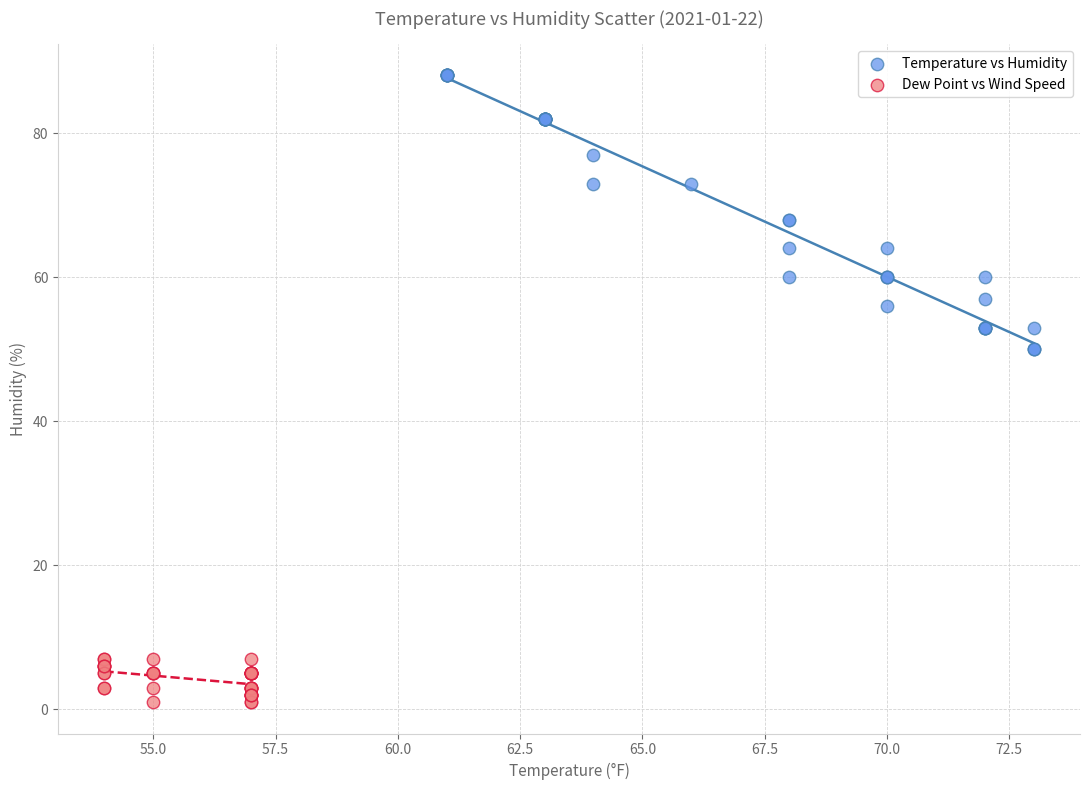

Which series reaches the maximum Y coordinate?

Temperature vs Humidity